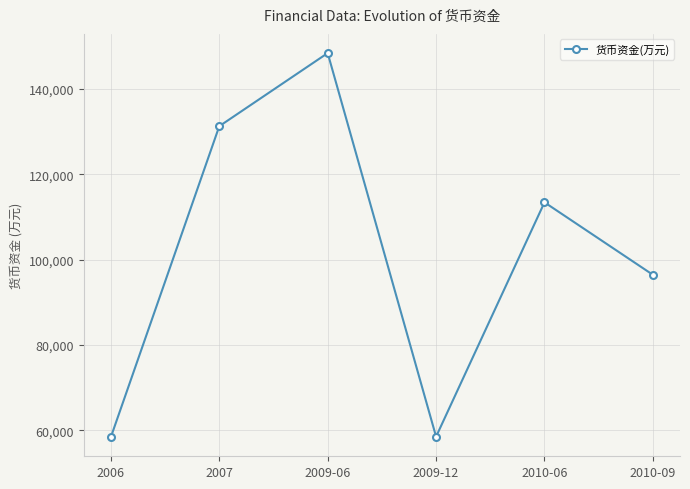

Where is the first local minimum?

2009-12